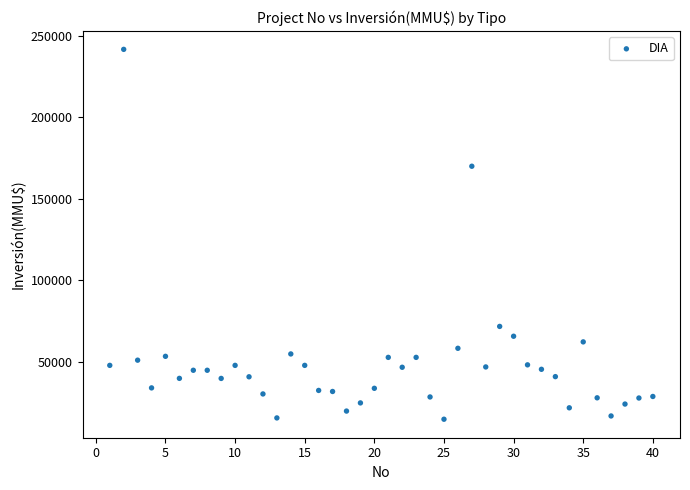

What Y value in the scatter plot is closest to 128304?

170000